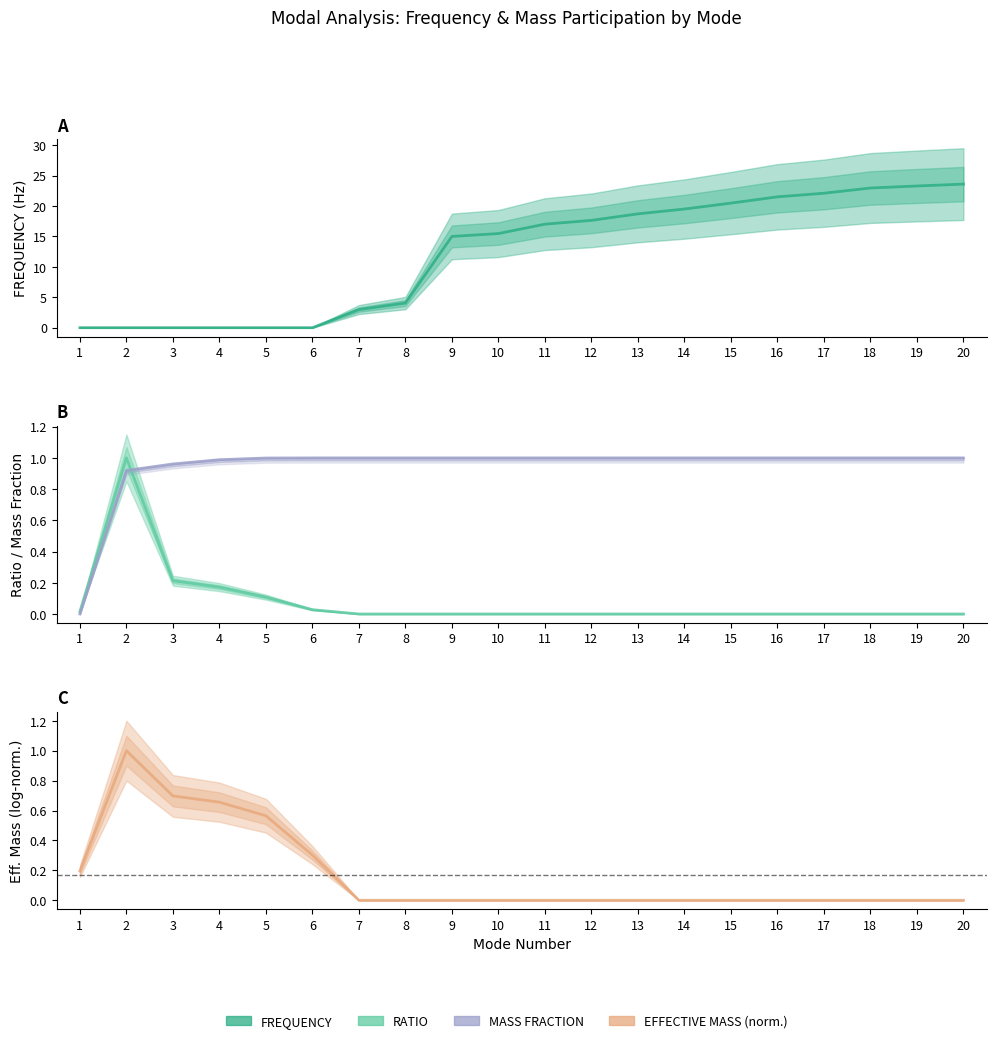

Where do MASS FRACTION and RATIO first cross each other?

2 and 3